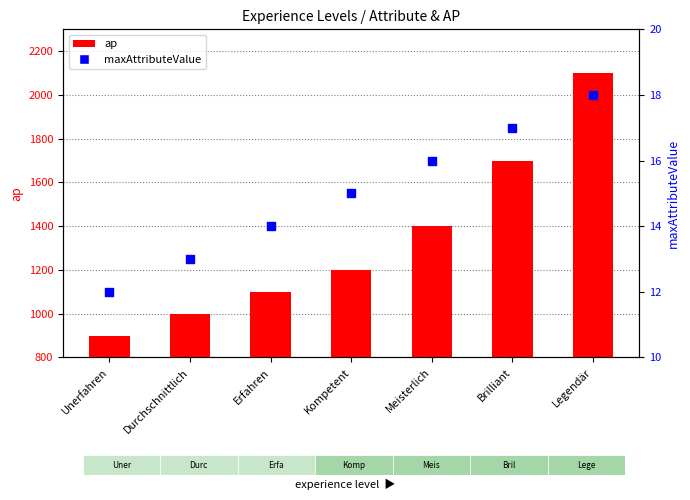

Which series has the largest total across all categories?

ap